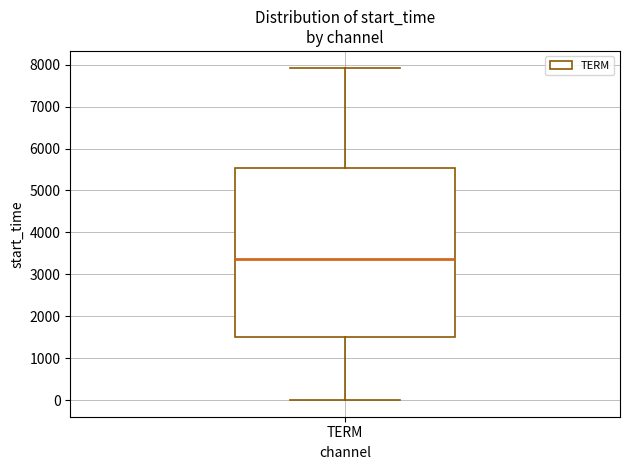

Read this box plot against the y-axis: the position of the median line, the range covered by the box, and the ends of both whiskers. The values are not printed on the chart, so give them approximately, as read against the axis.

median 3400, box 1500 to 5500, whiskers 0 to 7900